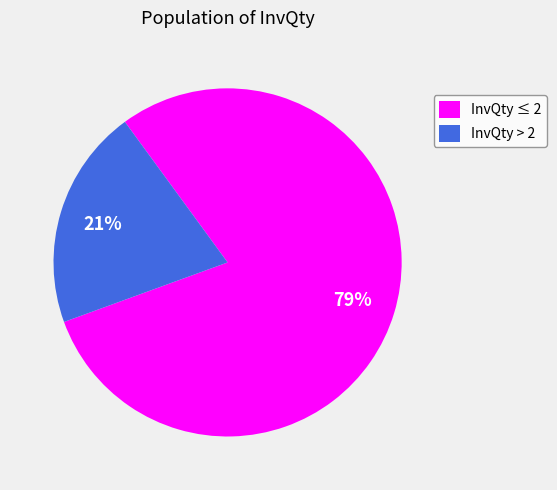

Is InvQty ≤ 2 the majority of the pie?

Yes